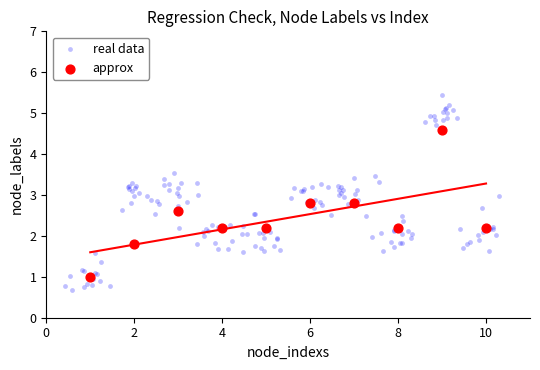

Which series has the widest spread of Y values?

real data